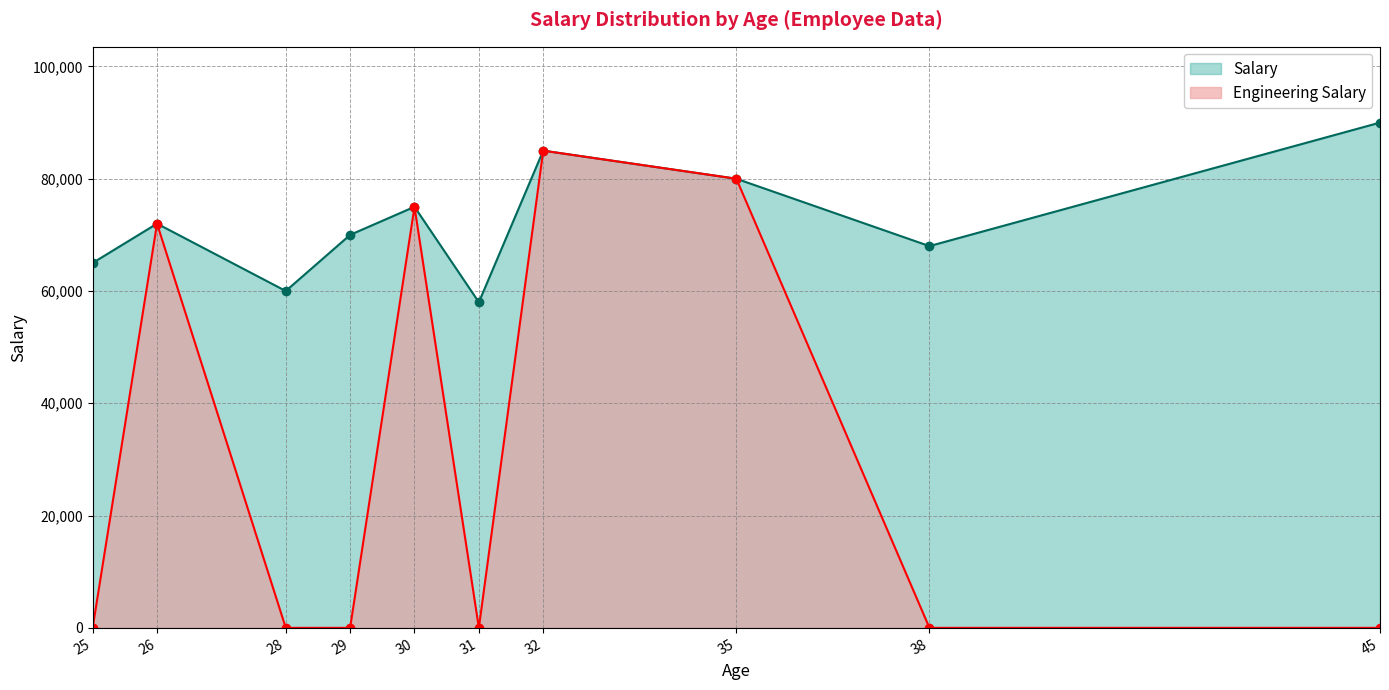

In Salary, how many points are higher than both neighbors (excluding endpoints)?

3